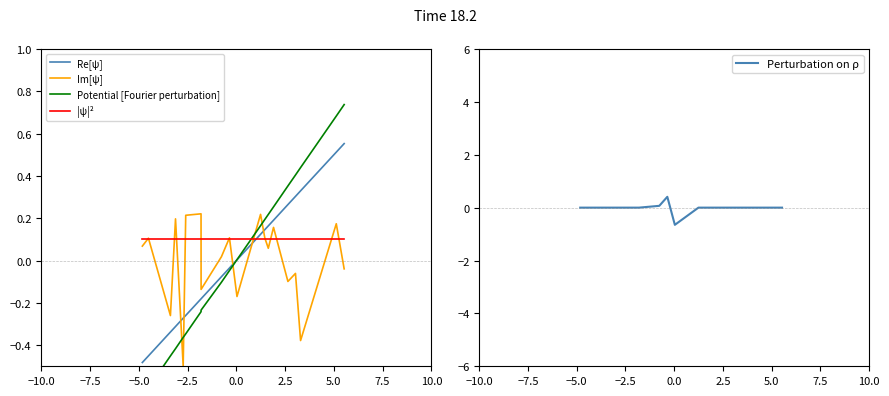

What are all the series names shown in the legend?

Re[ψ], Im[ψ], Potential [Fourier perturbation], |ψ|², Perturbation on ρ